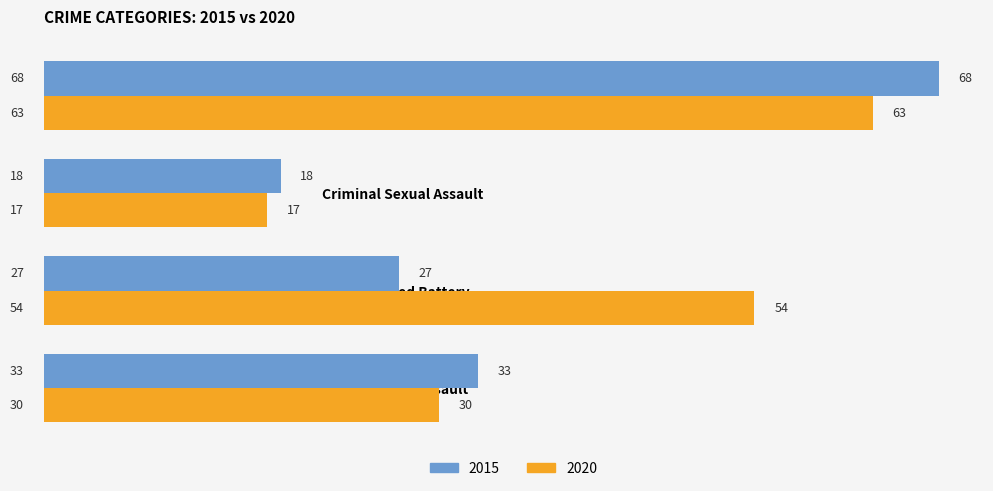

What is the greatest value displayed?

68